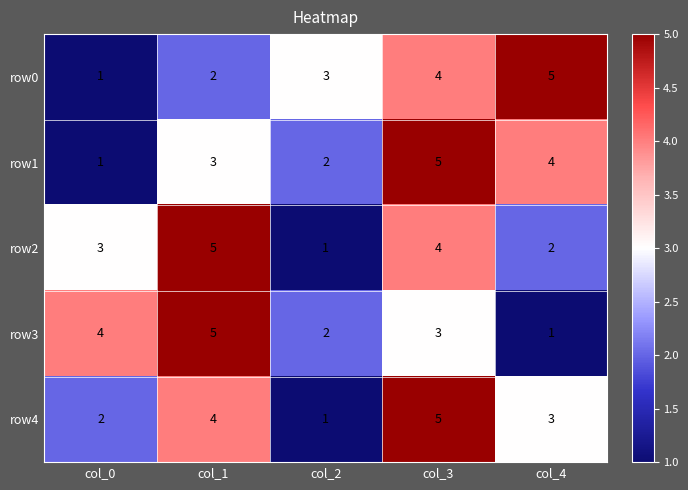

What is the spread (max minus min) of values at col_3?

2